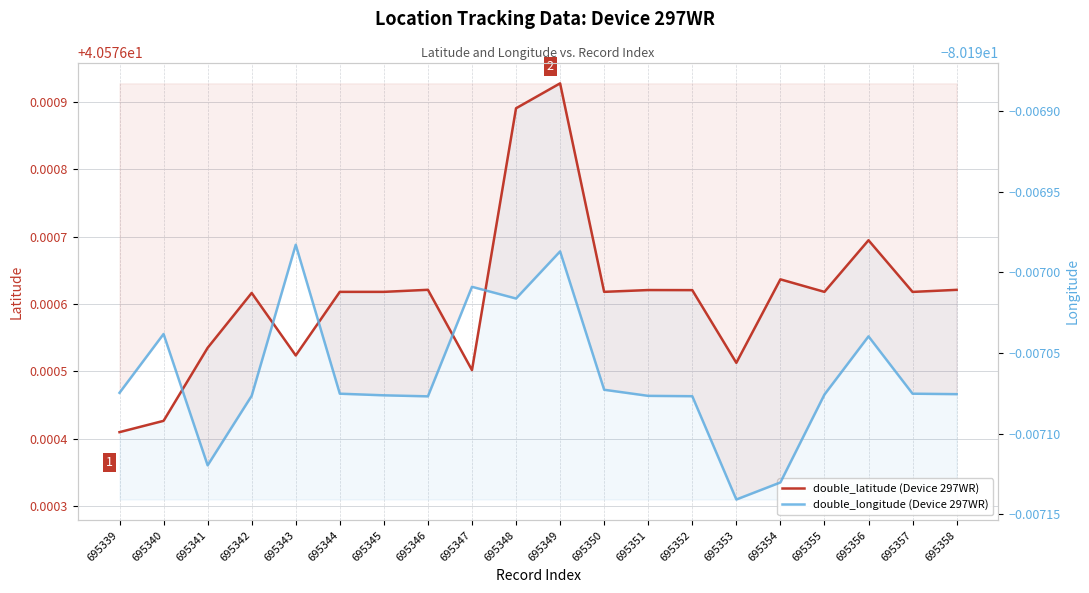

How many lines are shown in the chart?

2